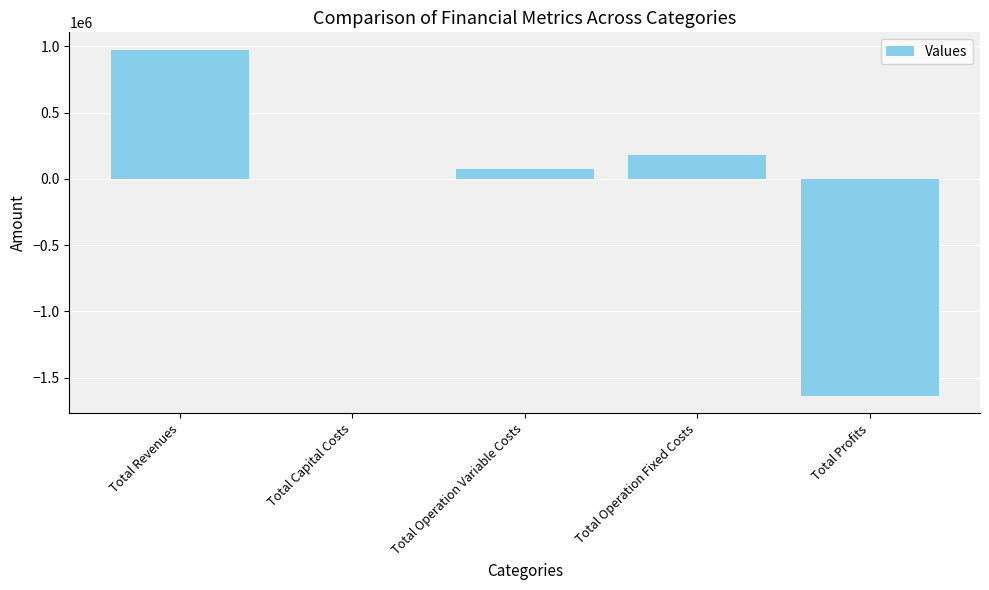

Between Total Operation Fixed Costs and Total Profits, which is larger?

Total Operation Fixed Costs